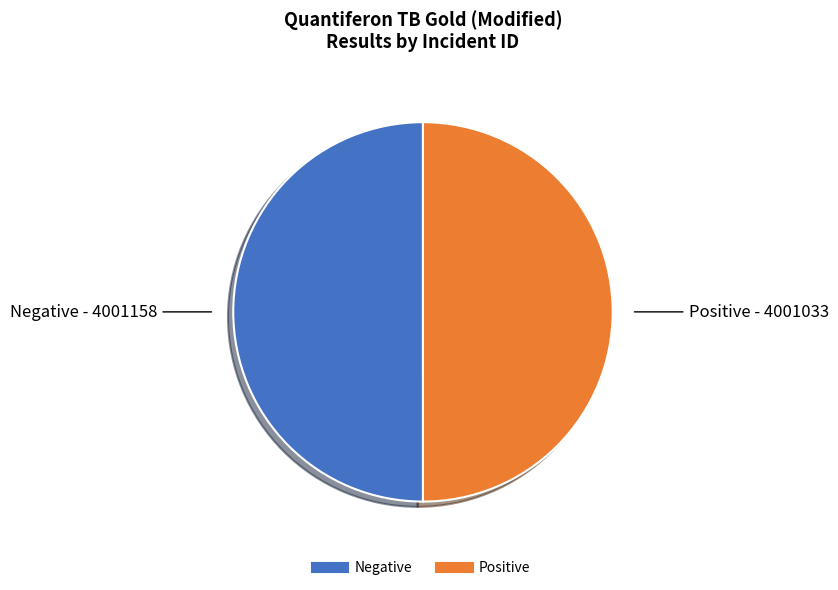

Approximately how many times larger is the value at Positive compared to Negative?

1.0